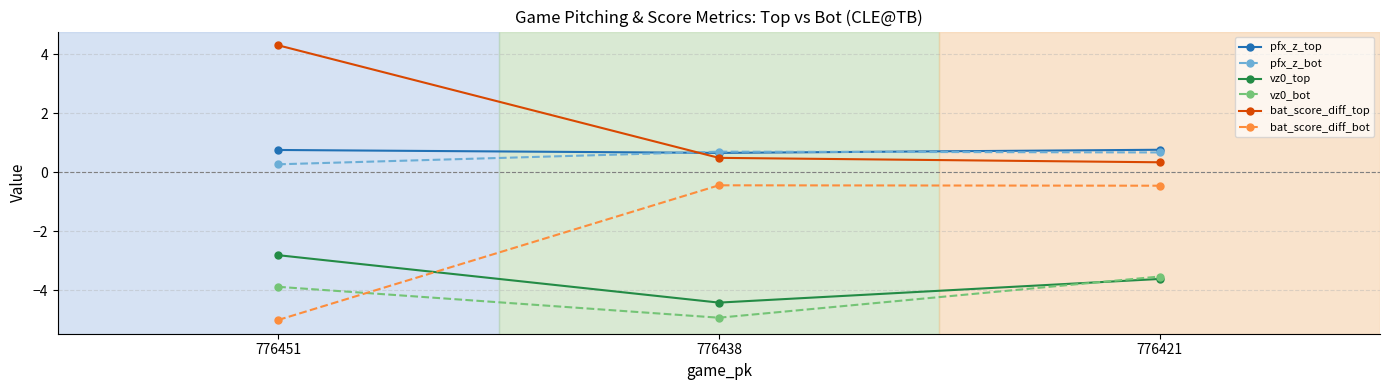

What is the sum of the bat_score_diff_top values at 776438 and 776451?

4.8